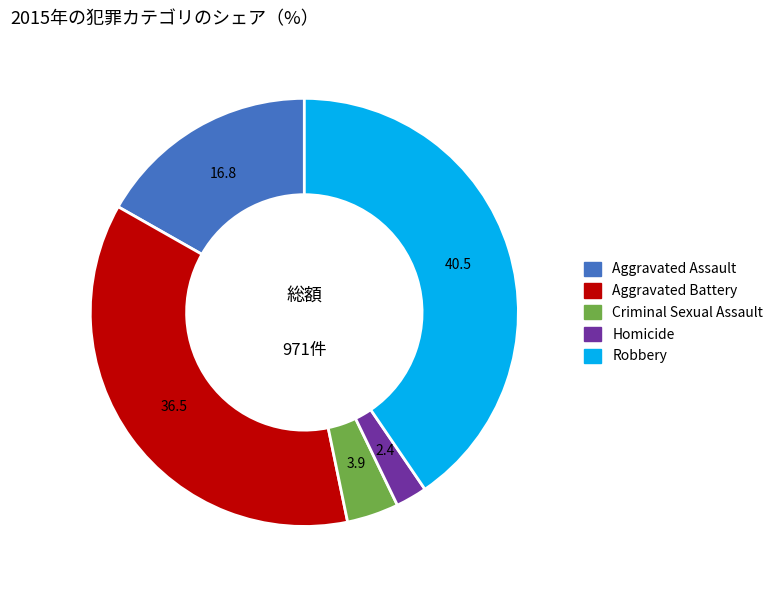

What is the ratio of the value at Homicide to the value at Criminal Sexual Assault?

0.6